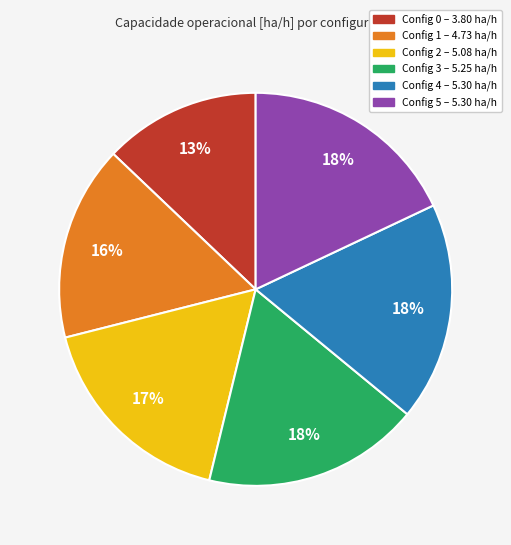

Is there any slice that represents more than half of the pie?

No